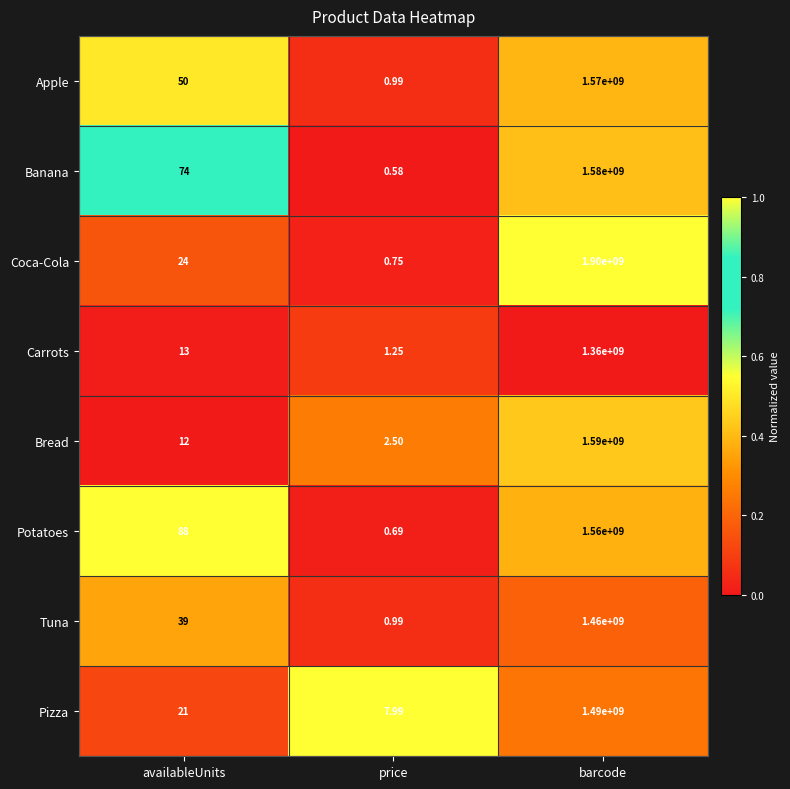

At which category is the sum across all series the highest?

barcode